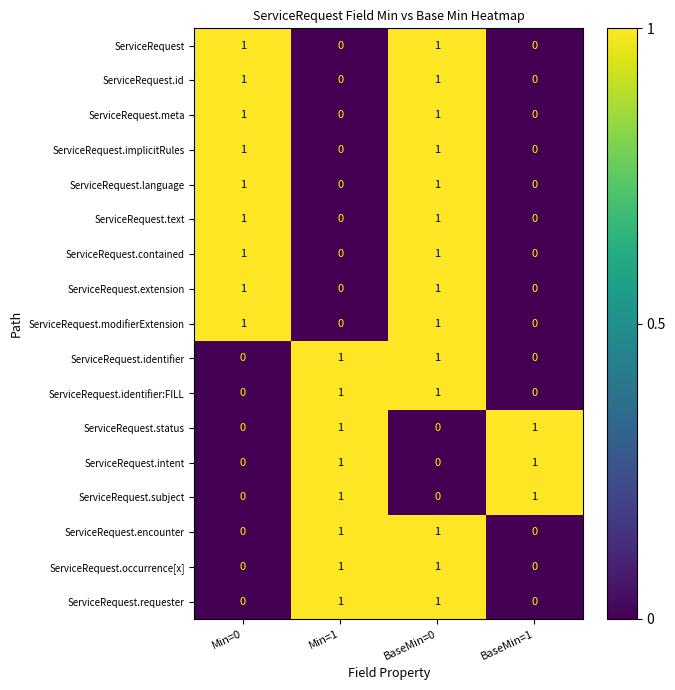

How many ServiceRequest.text values are between 0 and 1?

4